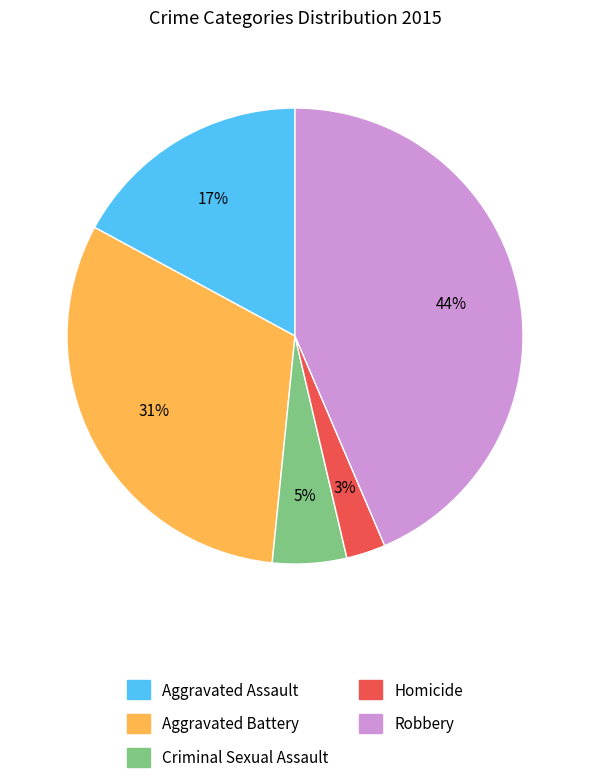

Which slice is the largest?

Robbery